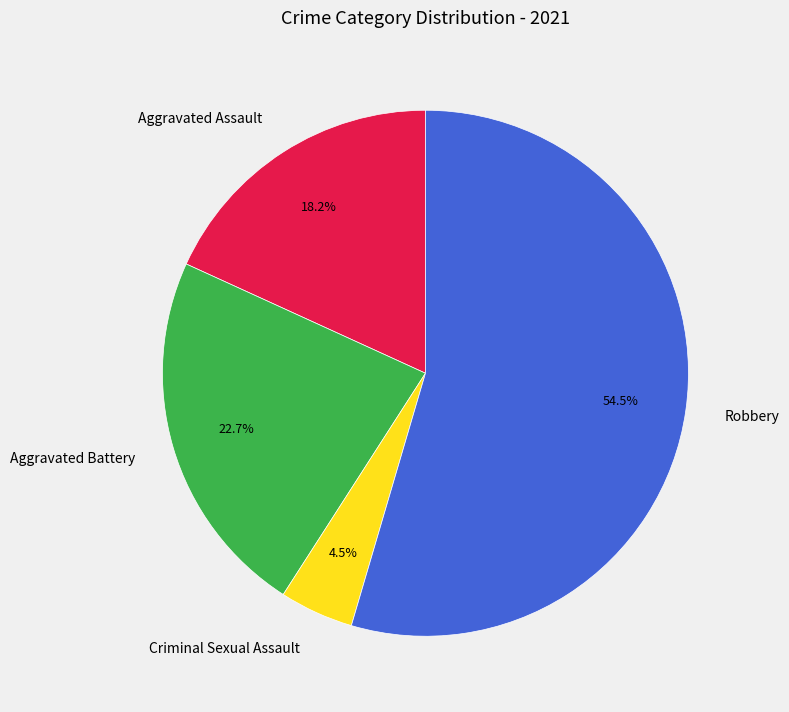

To the nearest percent, what portion does Aggravated Assault represent?

18%